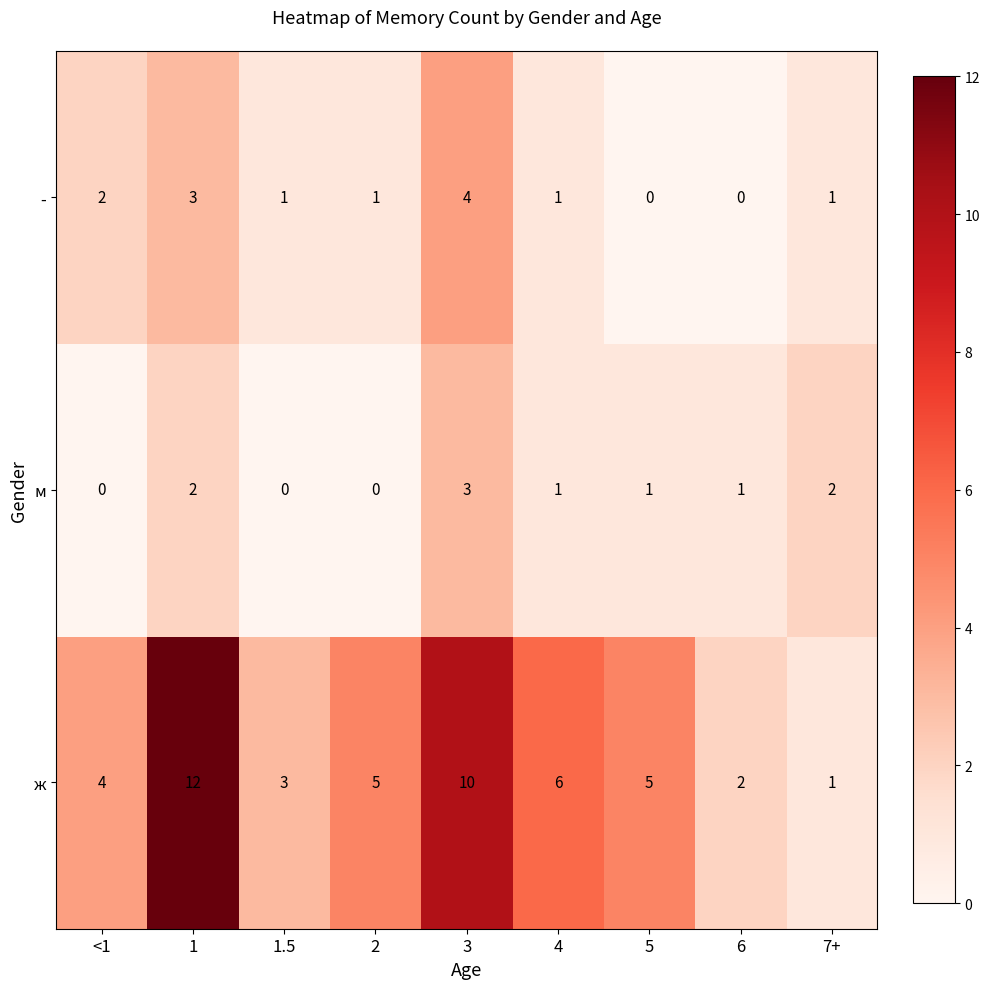

Which series has the widest spread of values?

ж